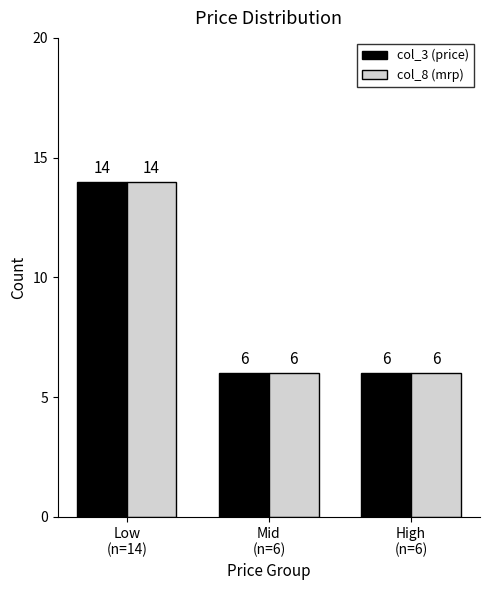

What is the sum of all col_8 (mrp) values?

26